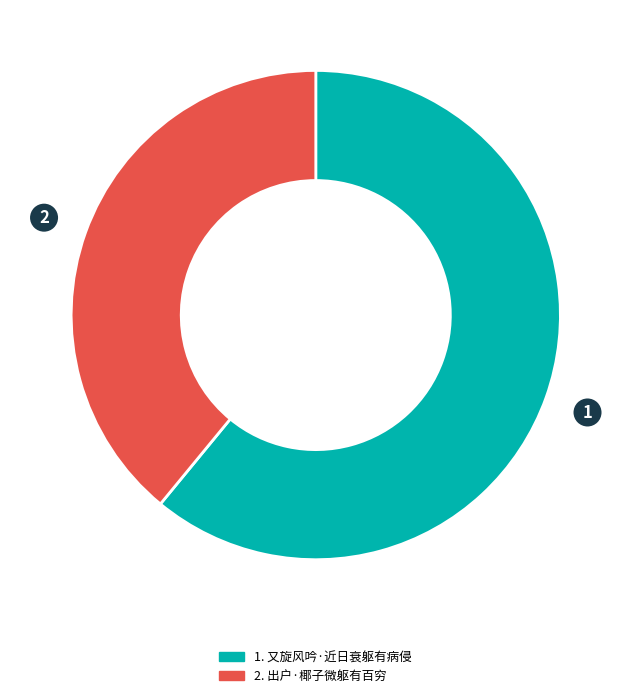

How many segments does this pie chart have?

2